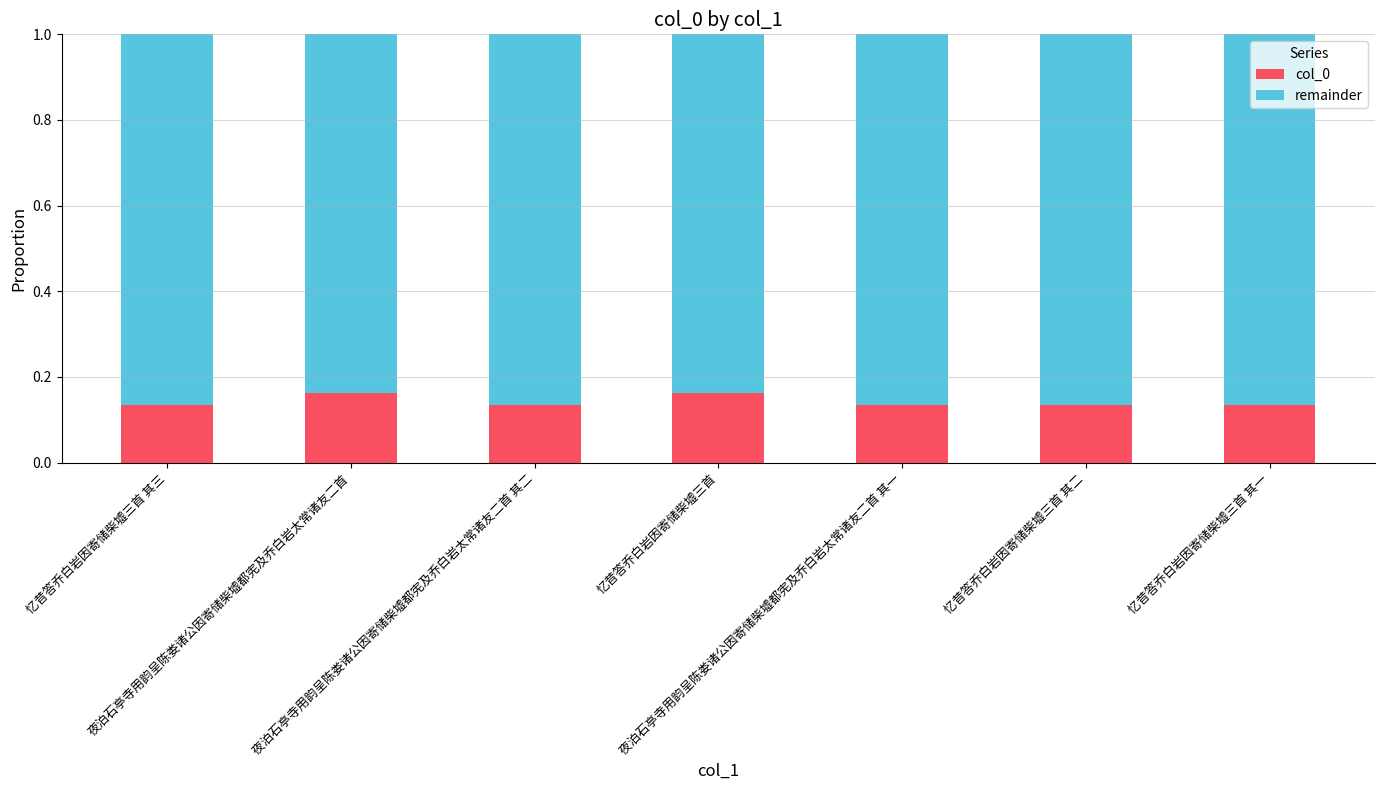

True or false: remainder has a value of 0.9 at 忆昔答乔白岩因寄储柴墟三首 其三.

True